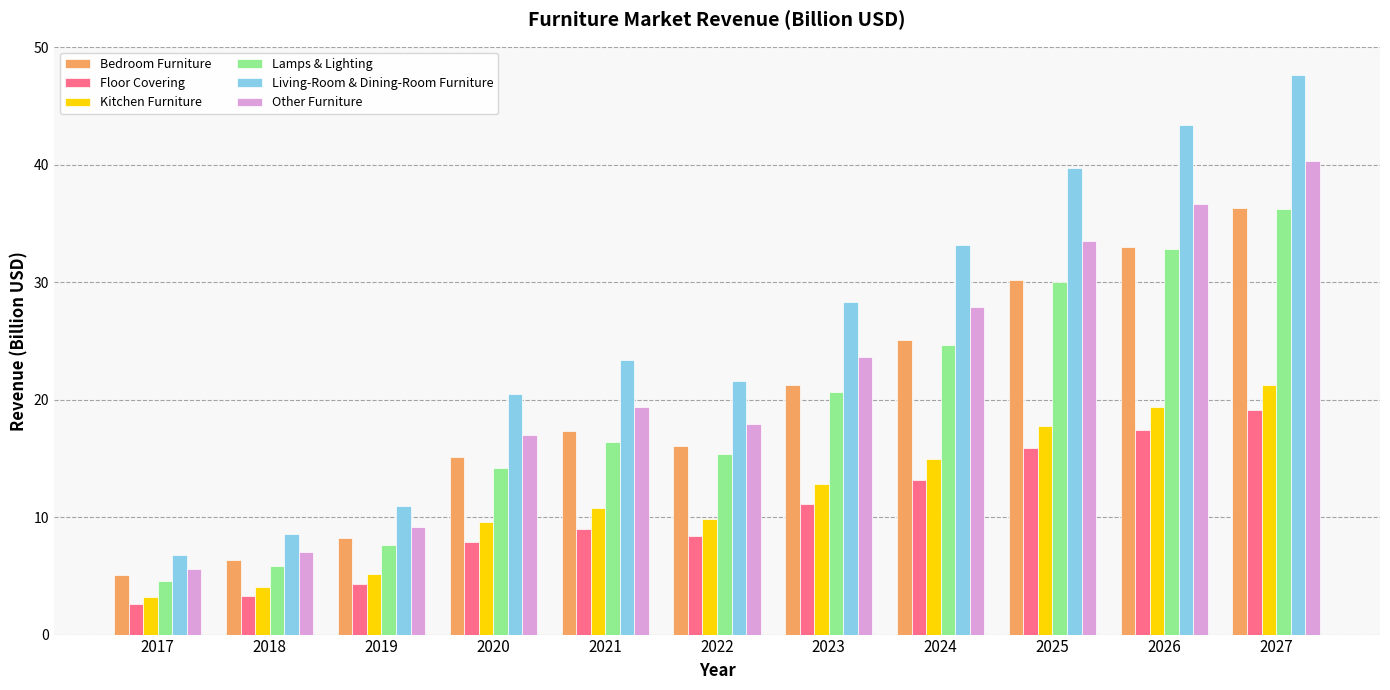

How many data points in Bedroom Furniture are above 17?

6